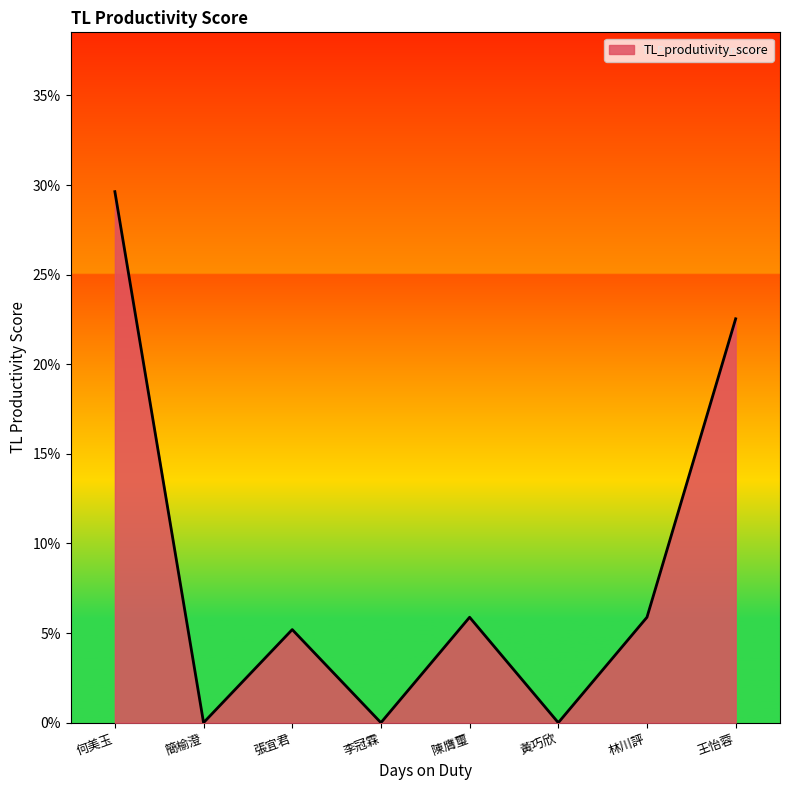

The value at 何美玉 is 0.5. True or false?

False